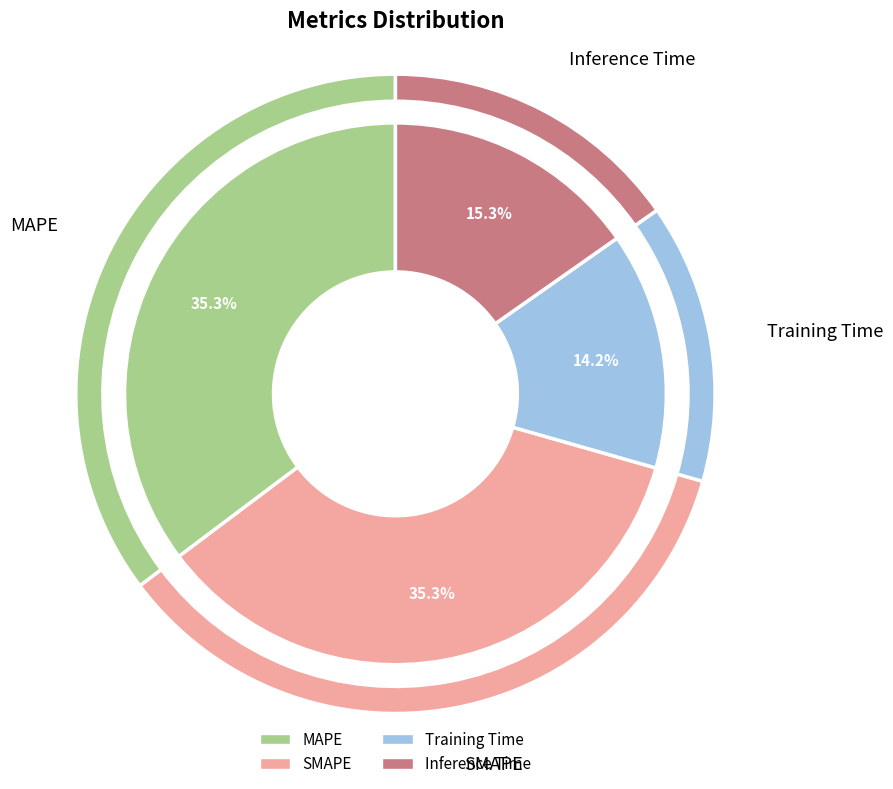

Combined, do Inference Time and MAPE account for over 50%?

Yes